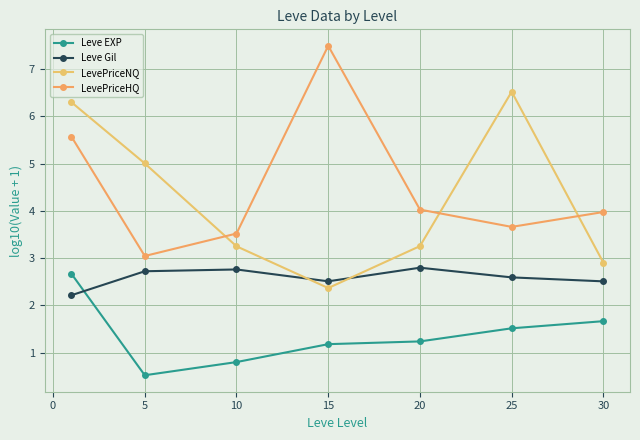

At how many categories does at least one series exceed 5?

4